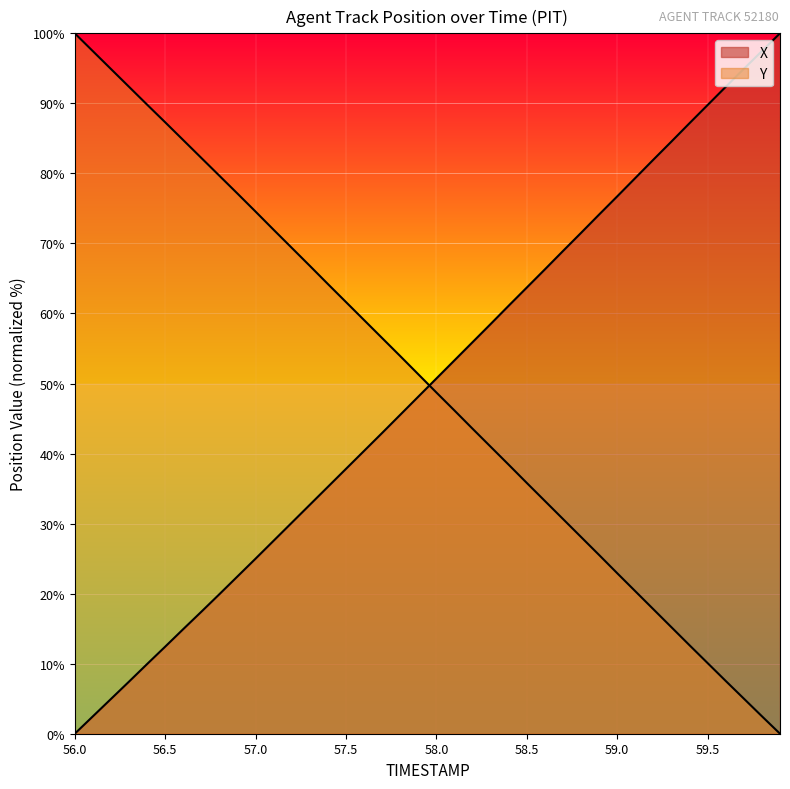

At how many categories does at least one series exceed 86?

12